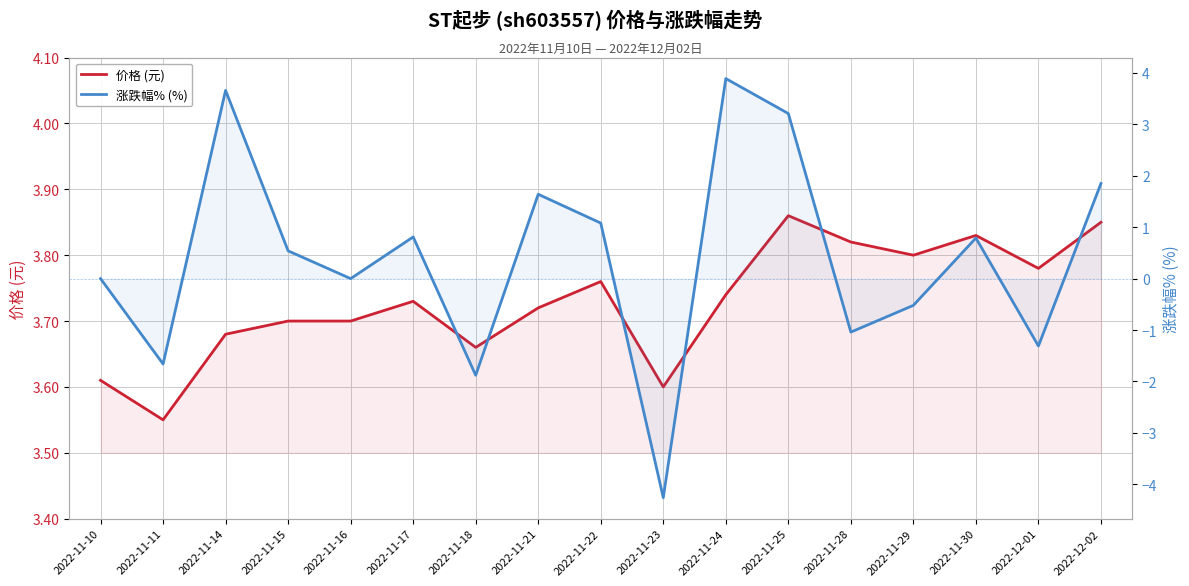

Is it true that 涨跌幅% (%) equals -2.5 at 2022-11-23?

False